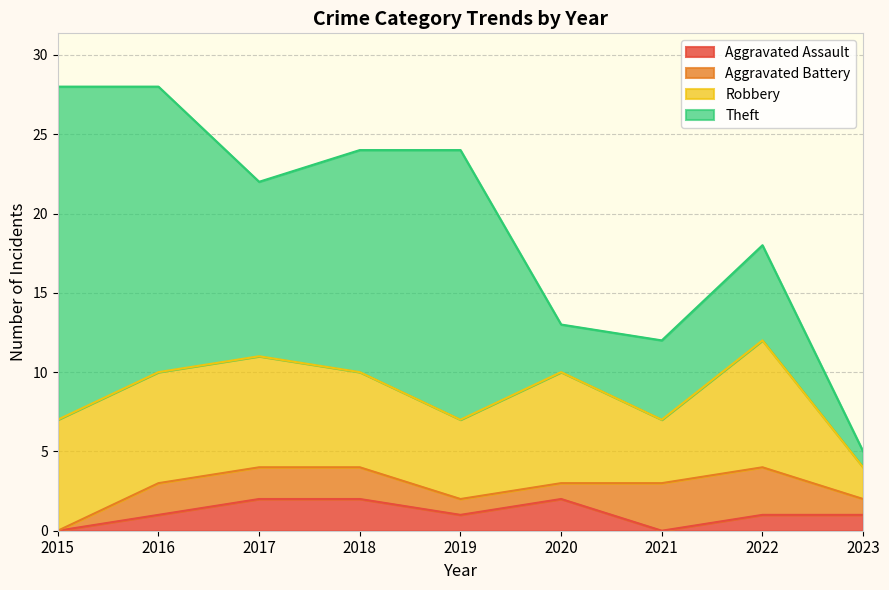

Which series has the largest range (max minus min)?

Theft